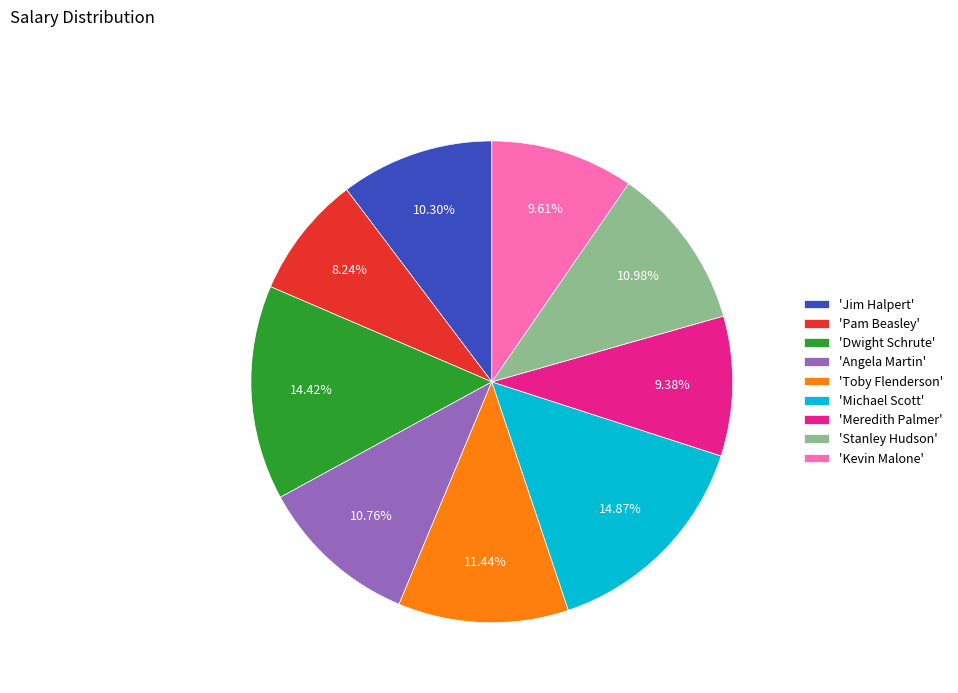

Is 'Jim Halpert' the majority of the pie?

No